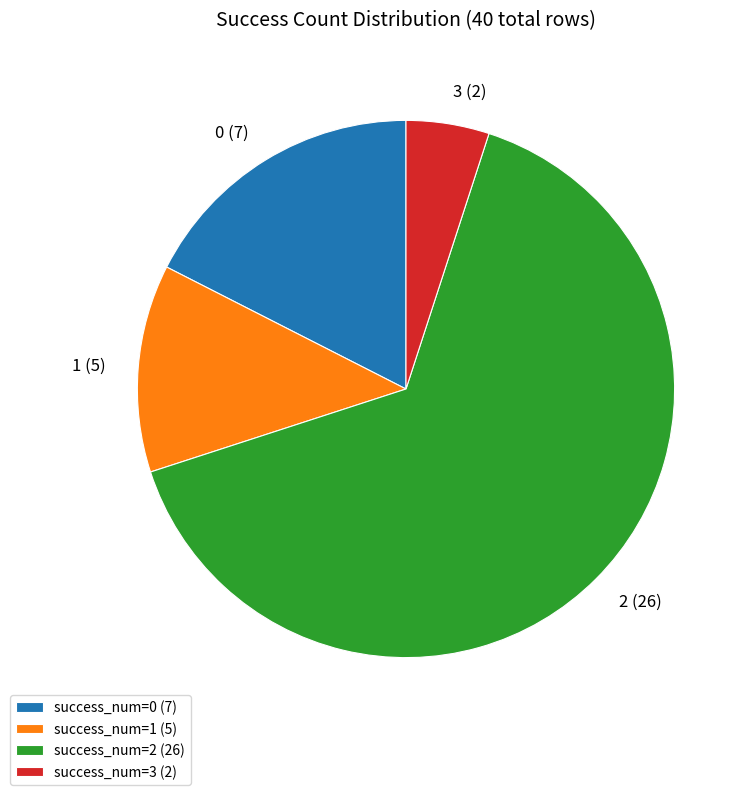

Between success_num=0 (7) and success_num=1 (5), which is larger?

success_num=0 (7)